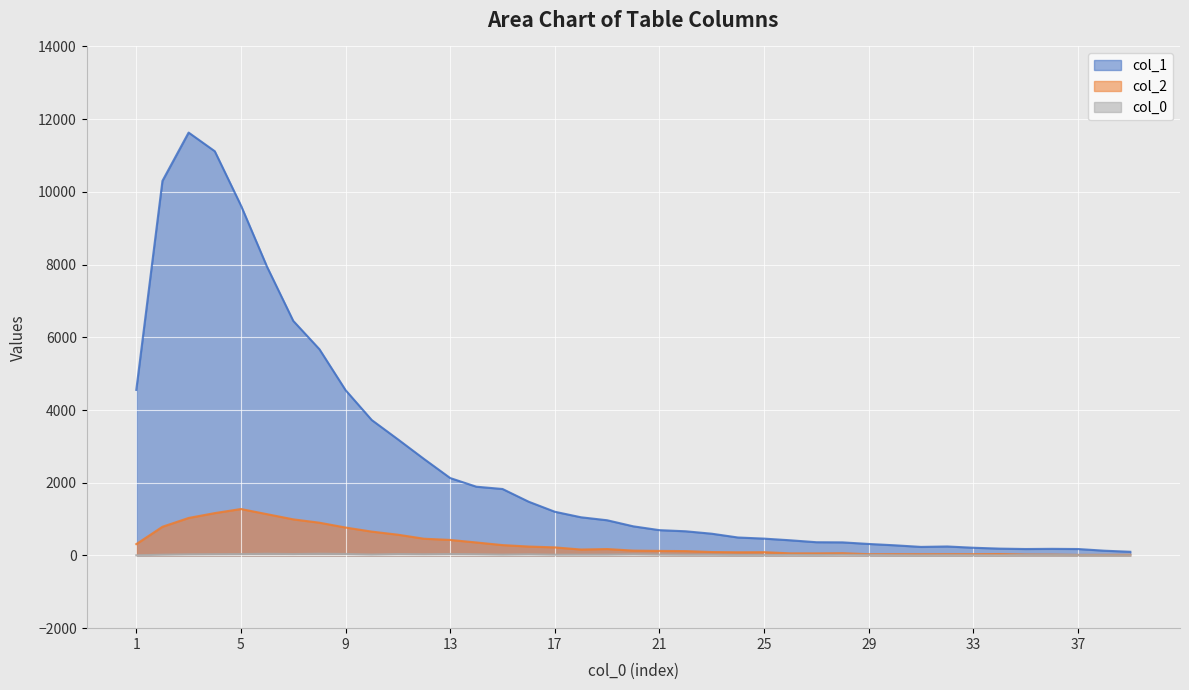

How many data points in col_0_raw are less than 21?

19